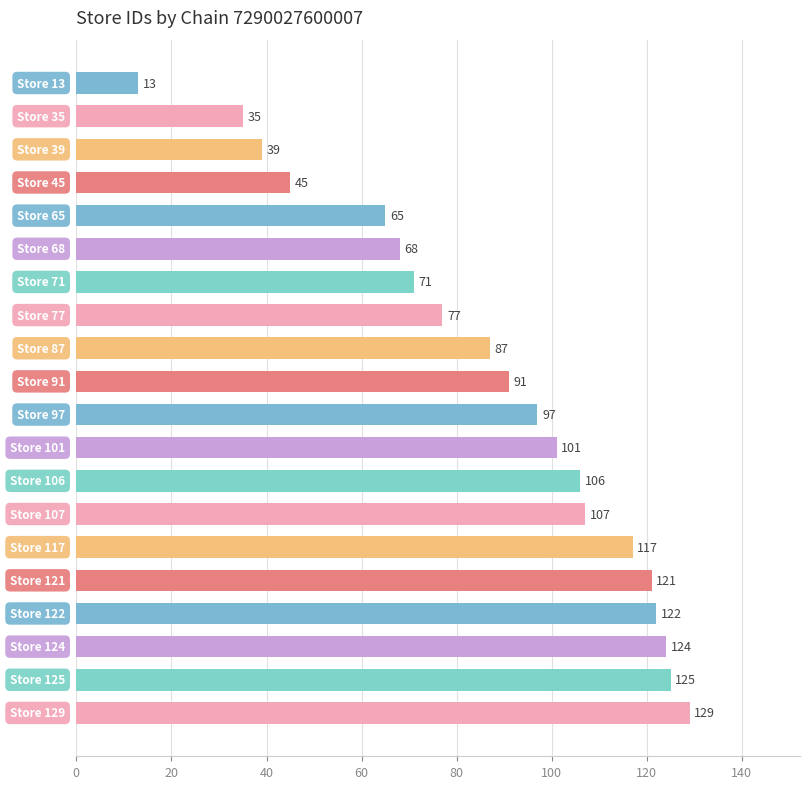

What is the maximum value shown in the chart?

129